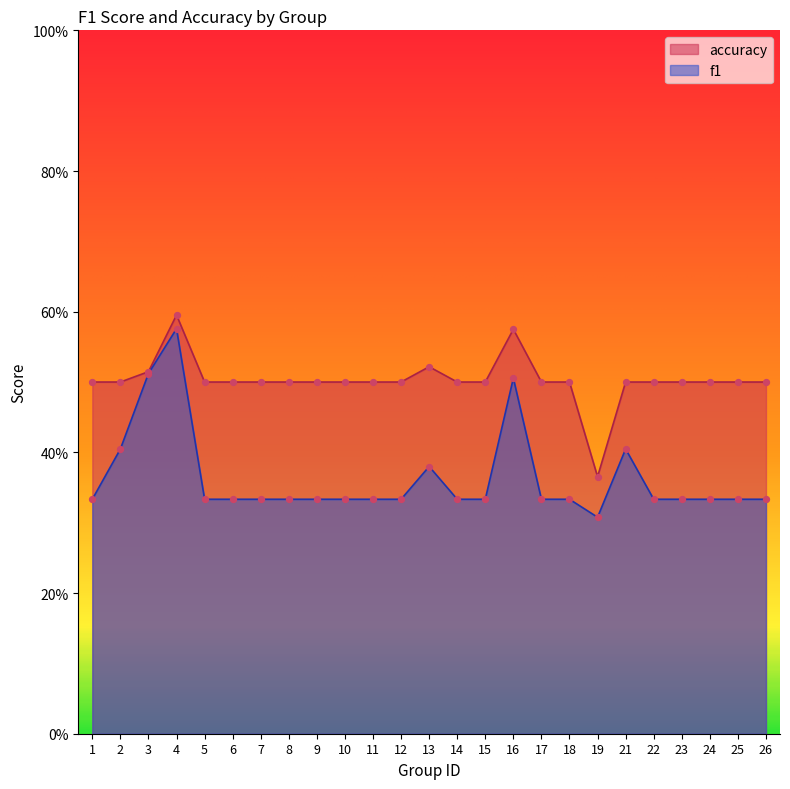

At which category is the sum across all series the highest?

4